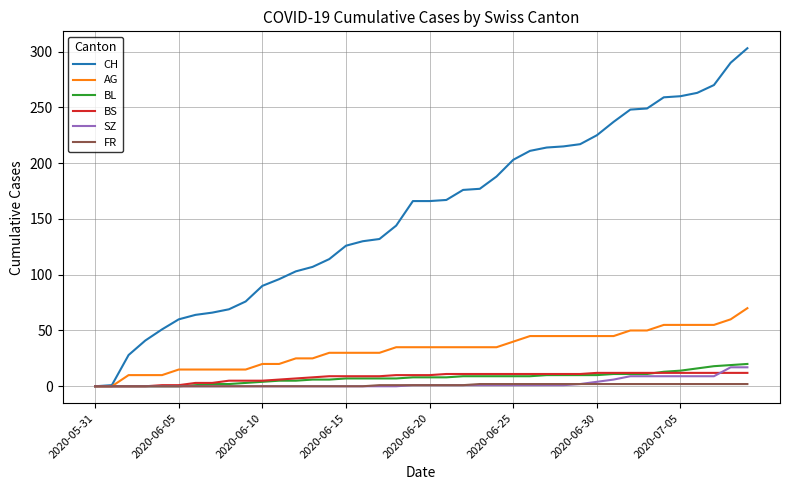

Which series has the largest total across all categories?

CH